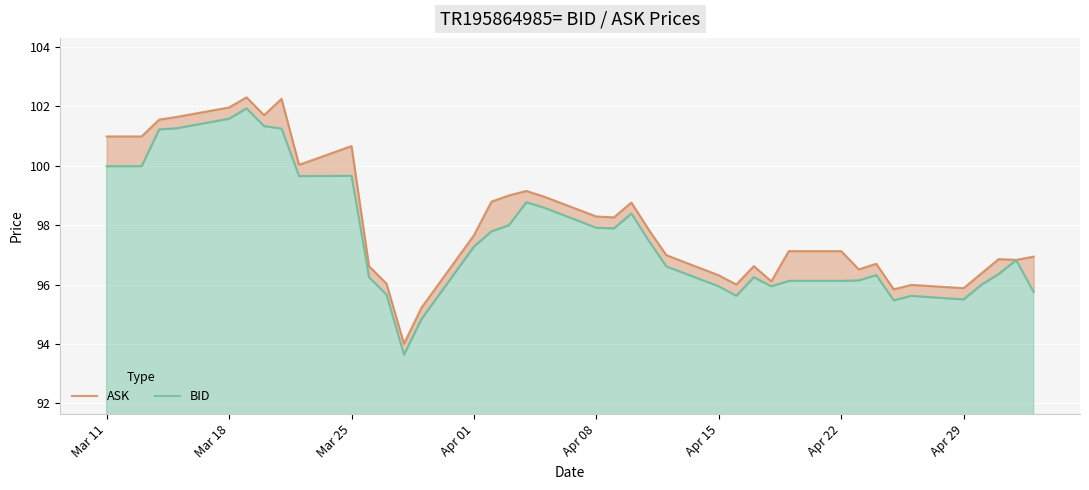

What is the minimum value for BID?

93.6